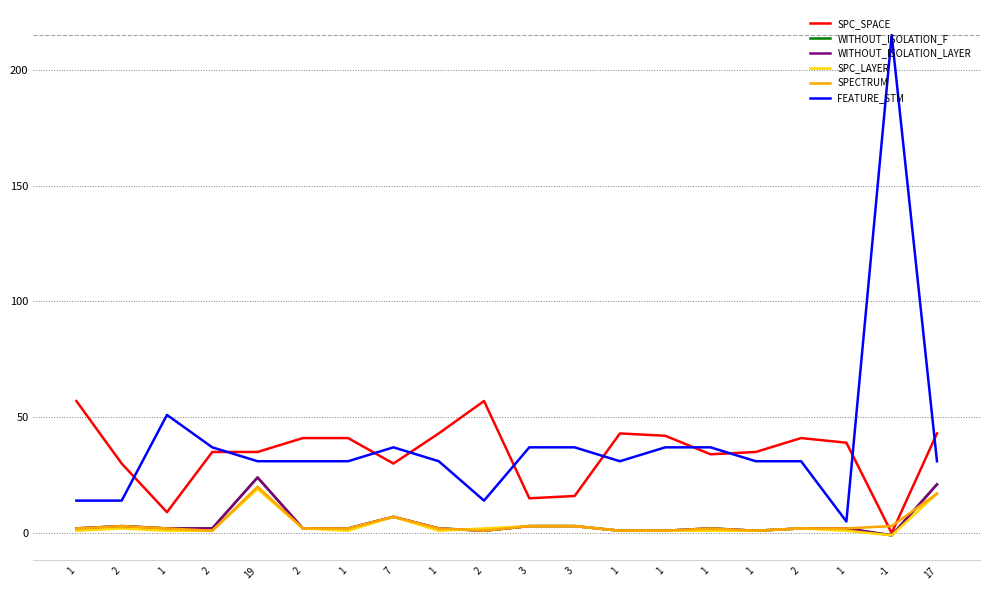

In WITHOUT_ISOLATION_LAYER, how many points are higher than both neighbors (excluding endpoints)?

4